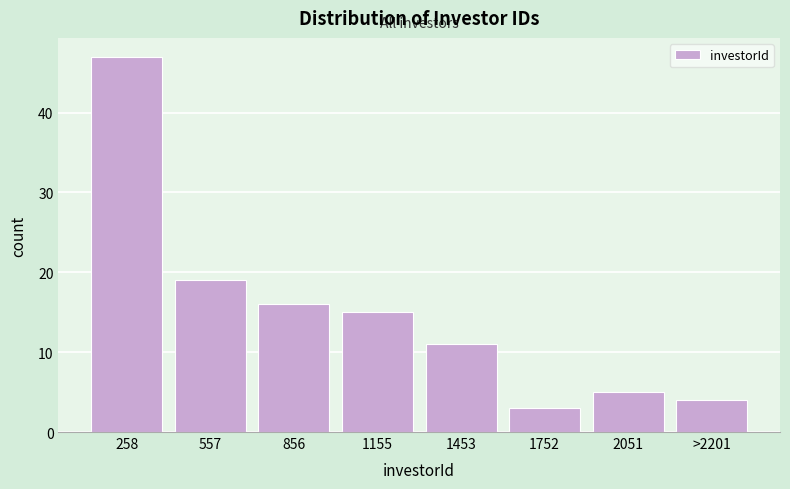

Reading left to right, extract all data points from this chart.

258=47	557=19	856=16	1155=15	1453=11	1752=3	2051=5	>2201=4